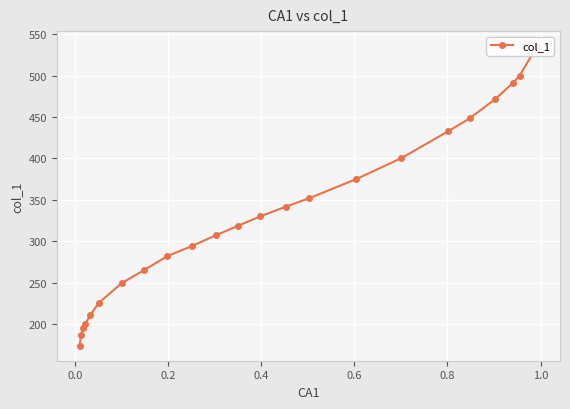

How many data points are above 318?

12